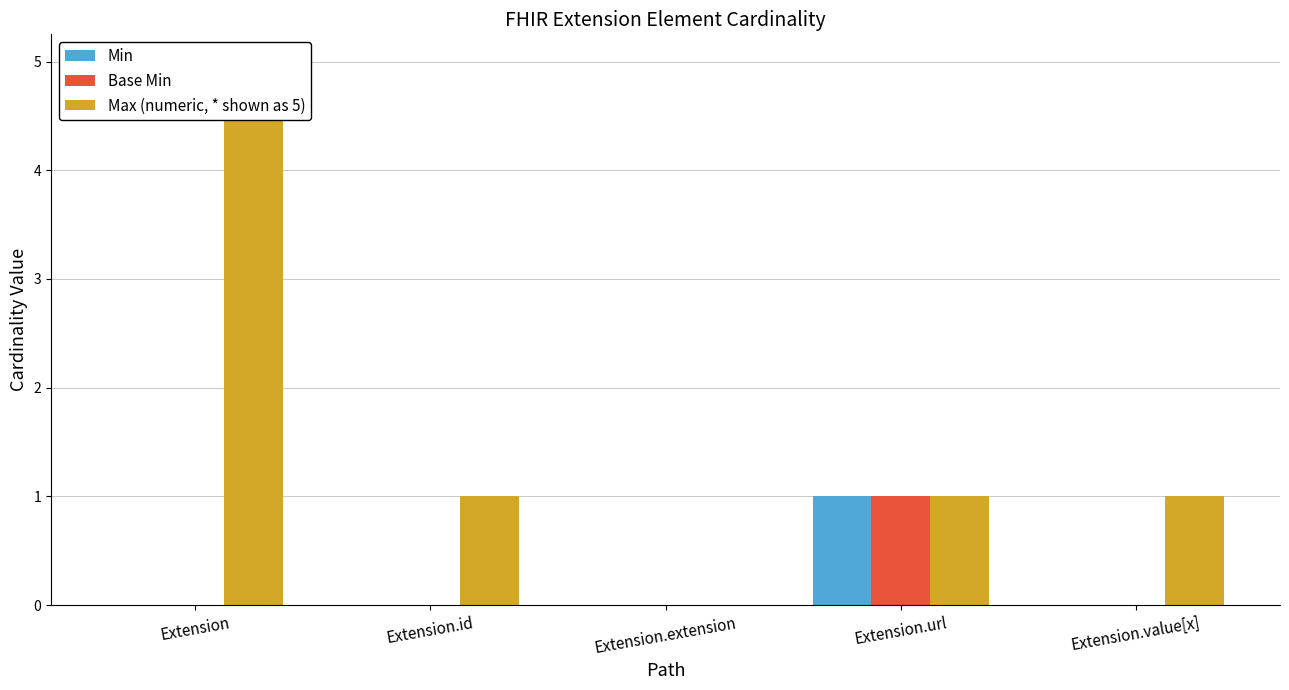

At which label does Max (numeric, * shown as 5) first exceed 1?

Extension